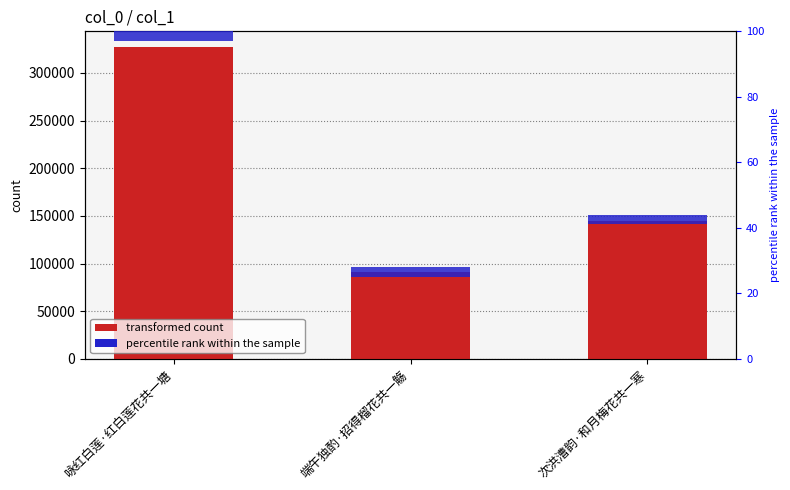

At which category is the sum across all series the highest?

咏红白莲·红白莲花共一塘